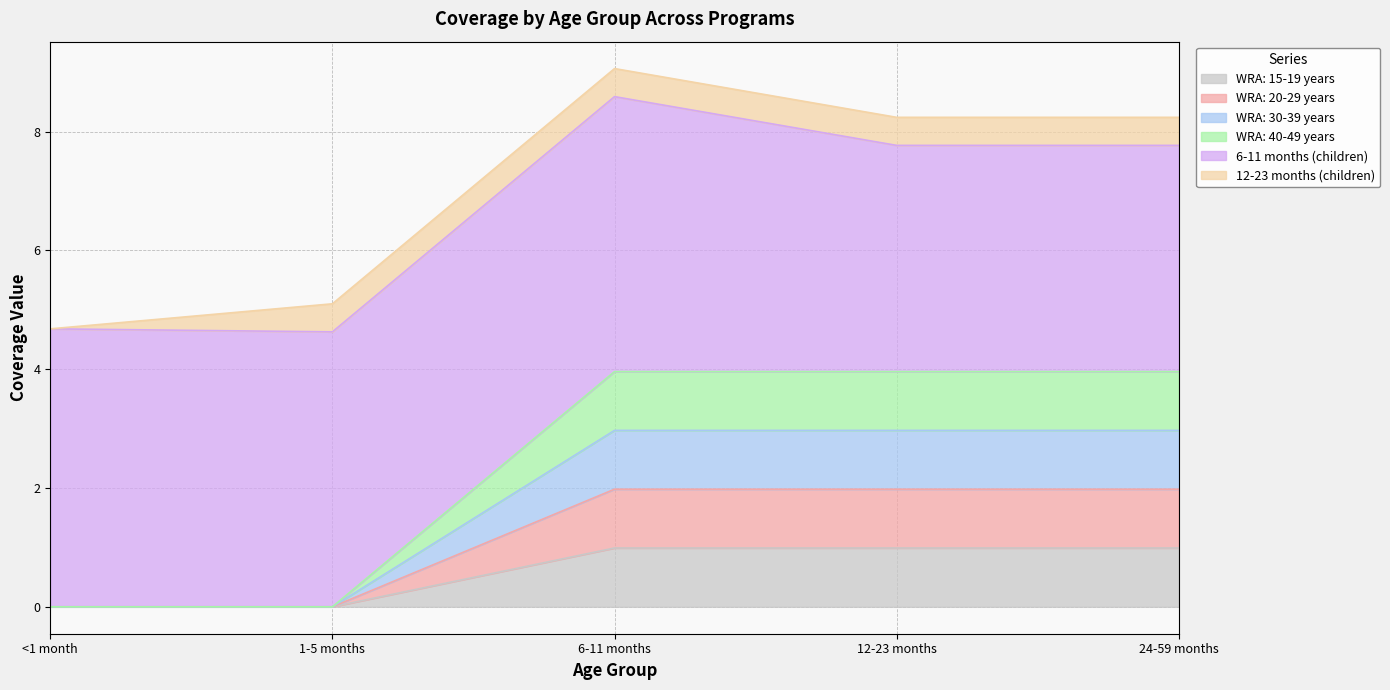

List the labels in order of WRA: 15-19 years value, smallest first.

<1 month, 1-5 months, 6-11 months, 12-23 months, 24-59 months